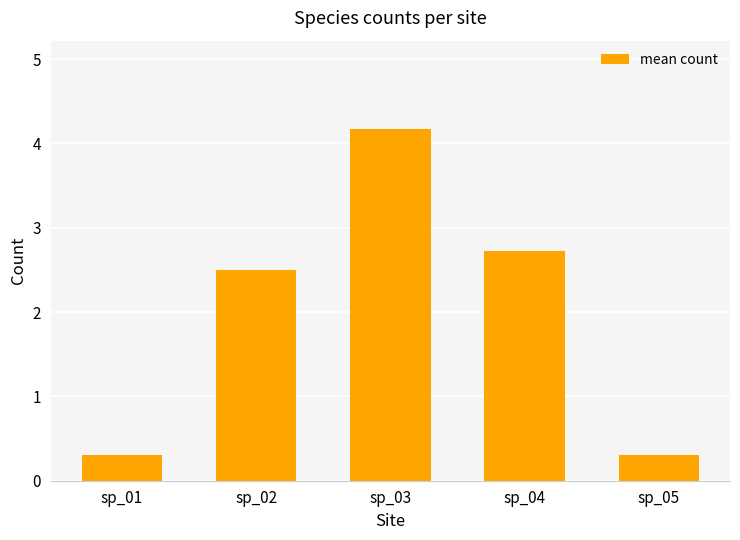

Does the chart contain any negative values?

No